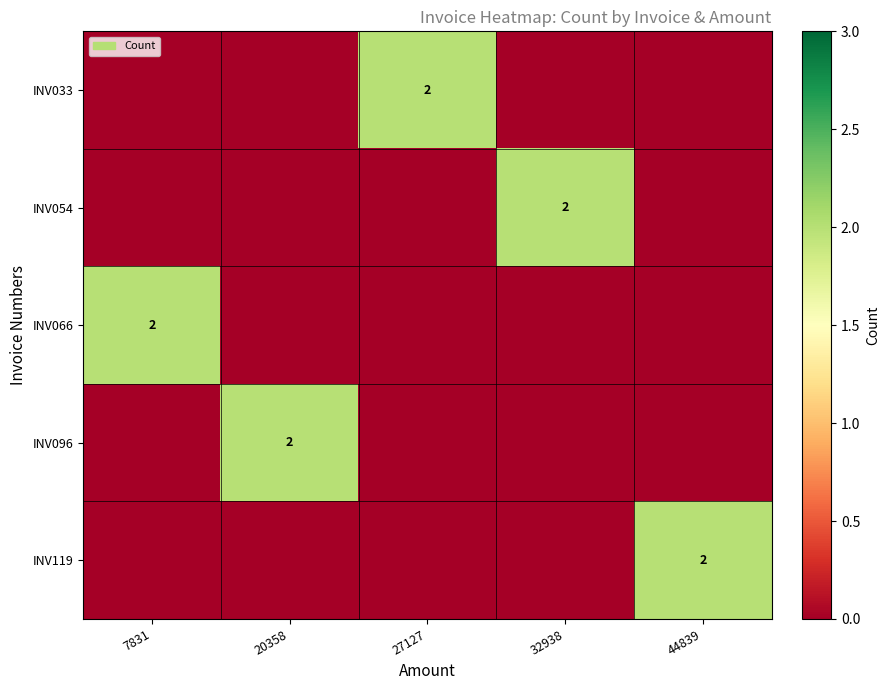

What is the total value across all series at 32938?

2